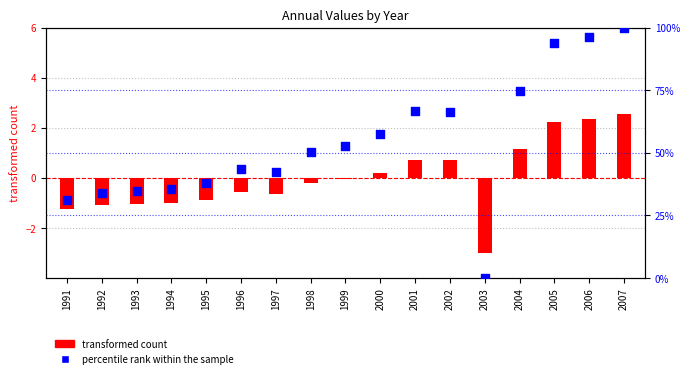

Which series has the widest spread of Y values?

percentile rank within the sample